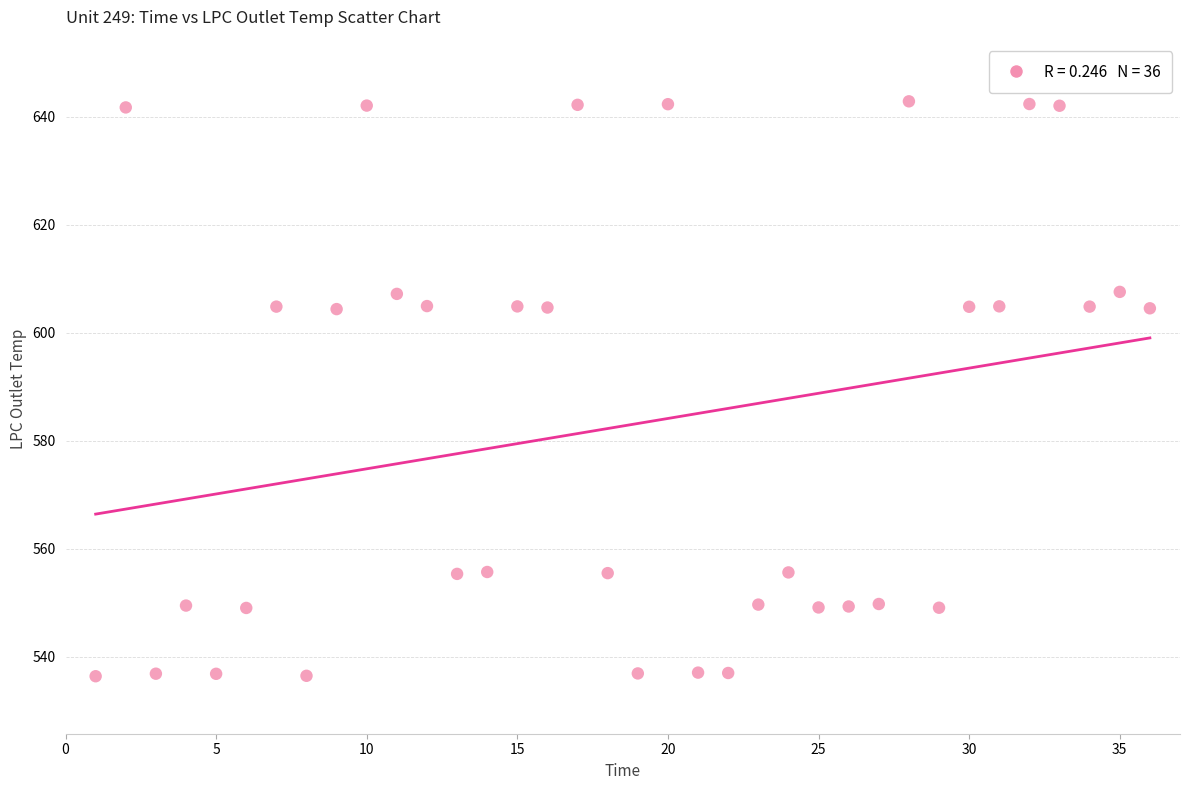

What is the range of X values (max minus min)?

35.0